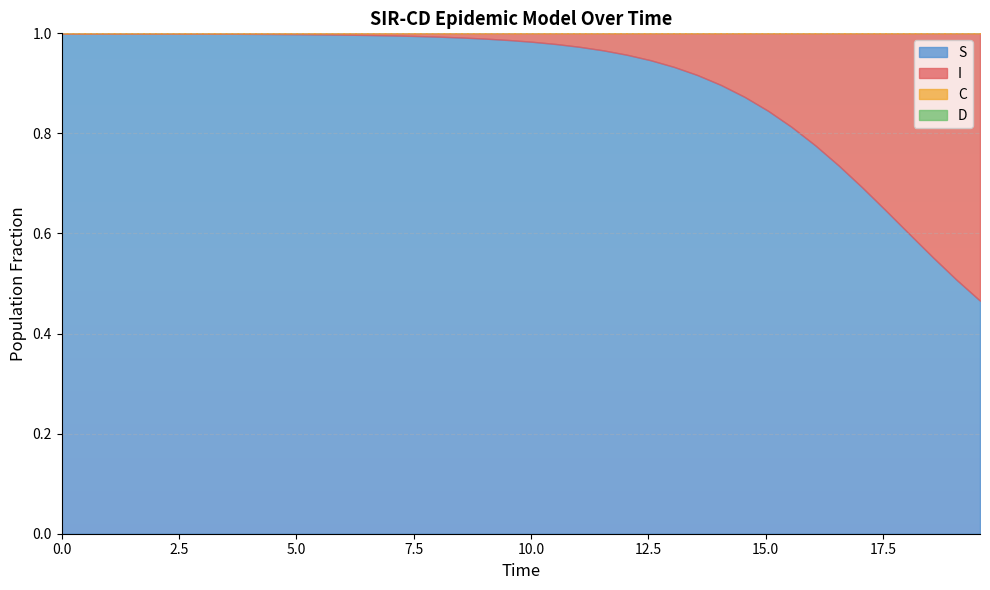

How many lines are shown in the chart?

4